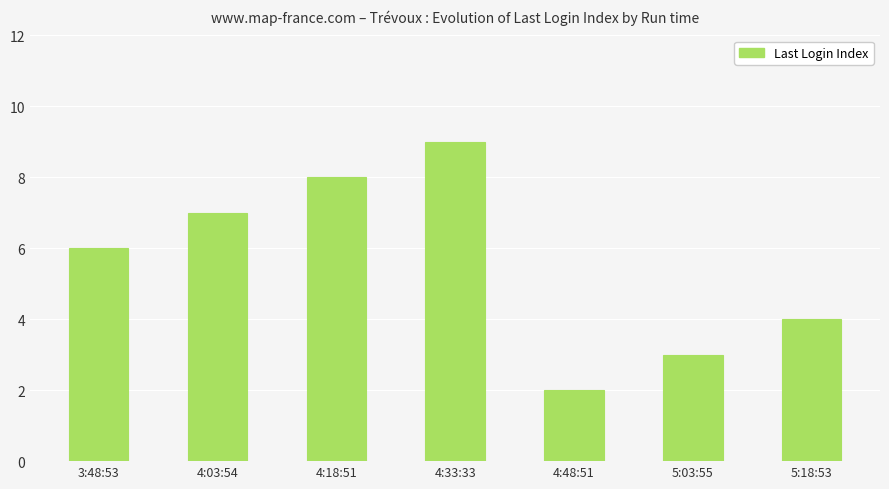

Which category has the highest value across all series?

4:33:33